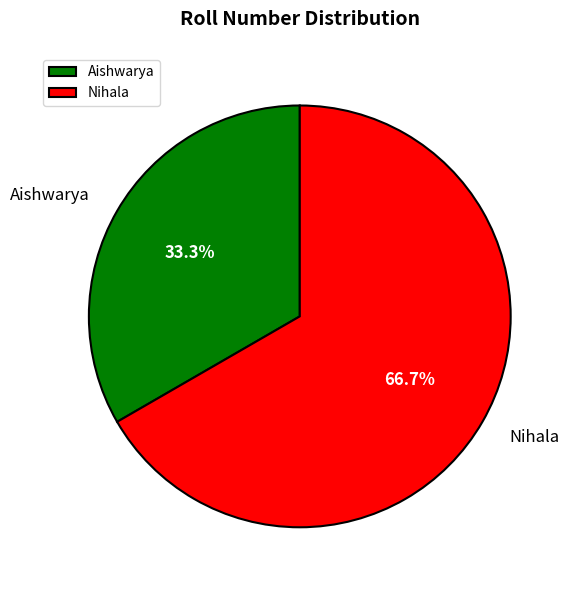

To the nearest percent, what is the difference between the largest and smallest slice percentages?

33%